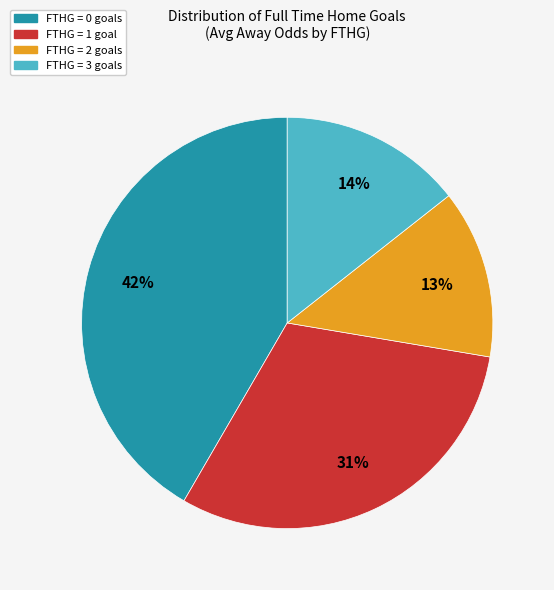

Is there any slice that represents more than half of the pie?

No